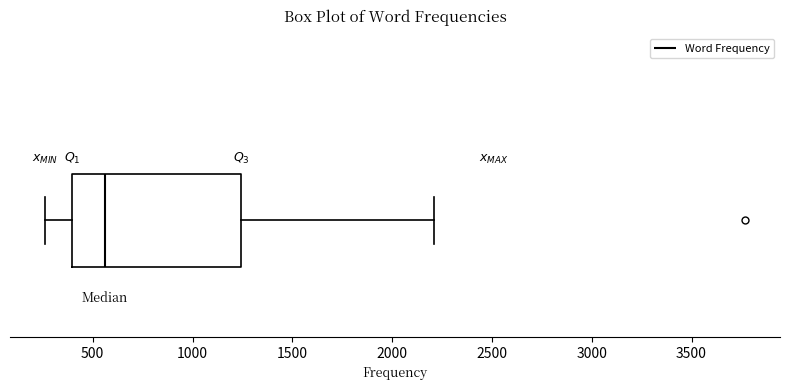

Read this box plot against the x-axis: the position of the median line, the range covered by the box, and the ends of both whiskers. The values are not printed on the chart, so give them approximately, as read against the axis.

median 550, box 400 to 1250, whiskers 250 to 2200